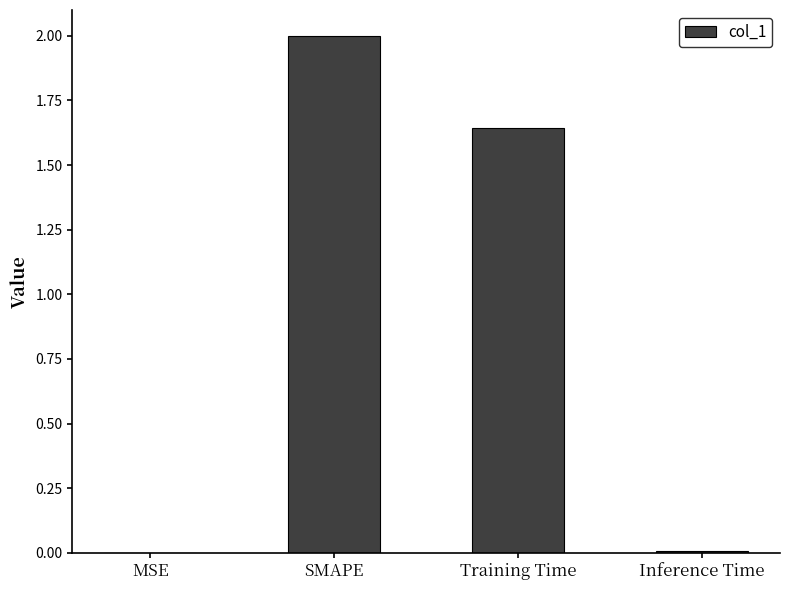

Are the bars grouped side by side (vs. stacked)?

No